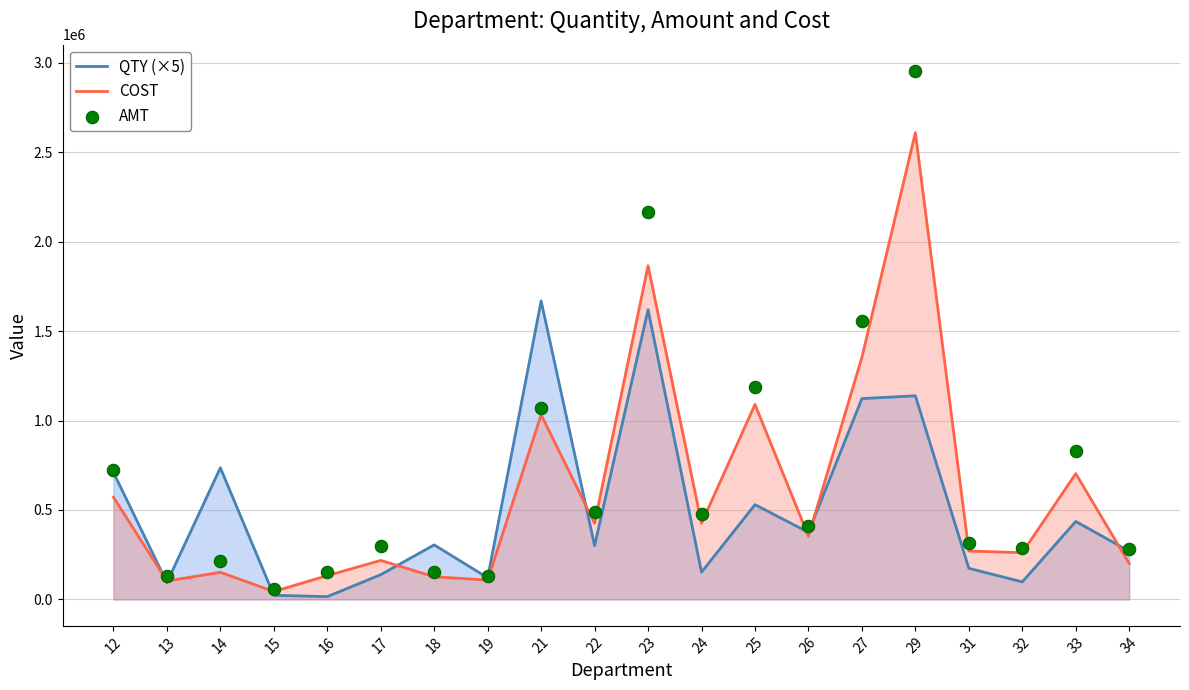

Which series has the widest spread of Y values?

AMT